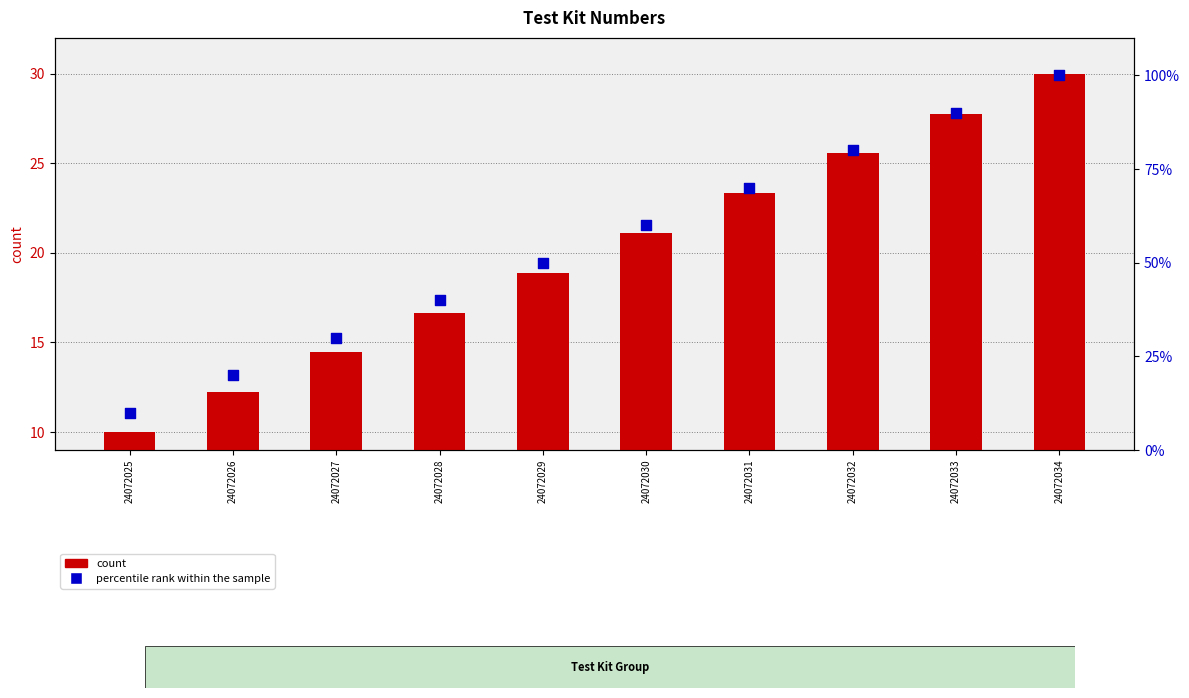

Which series reaches the minimum Y coordinate?

count